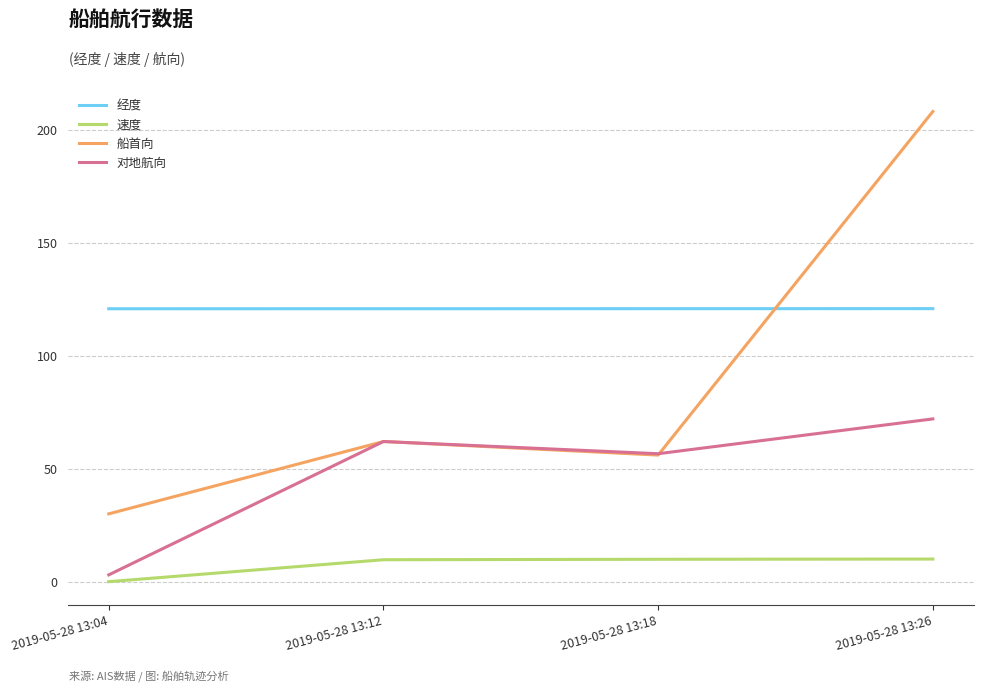

Where is 对地航向 nearest to the value 37?

2019-05-28 13:18